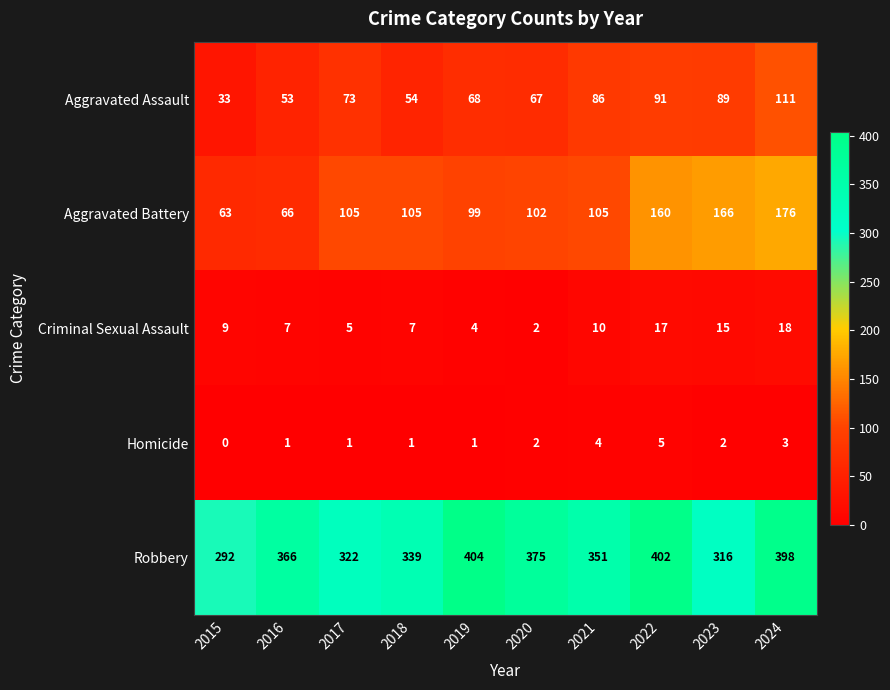

List the series in order of their peak value, highest first.

Robbery, Aggravated Battery, Aggravated Assault, Criminal Sexual Assault, Homicide